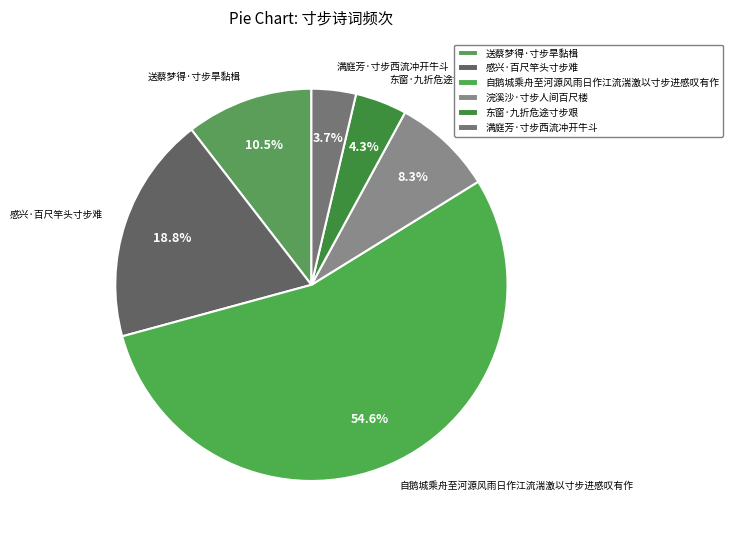

Which slice is the smallest?

满庭芳·寸步西流冲开牛斗